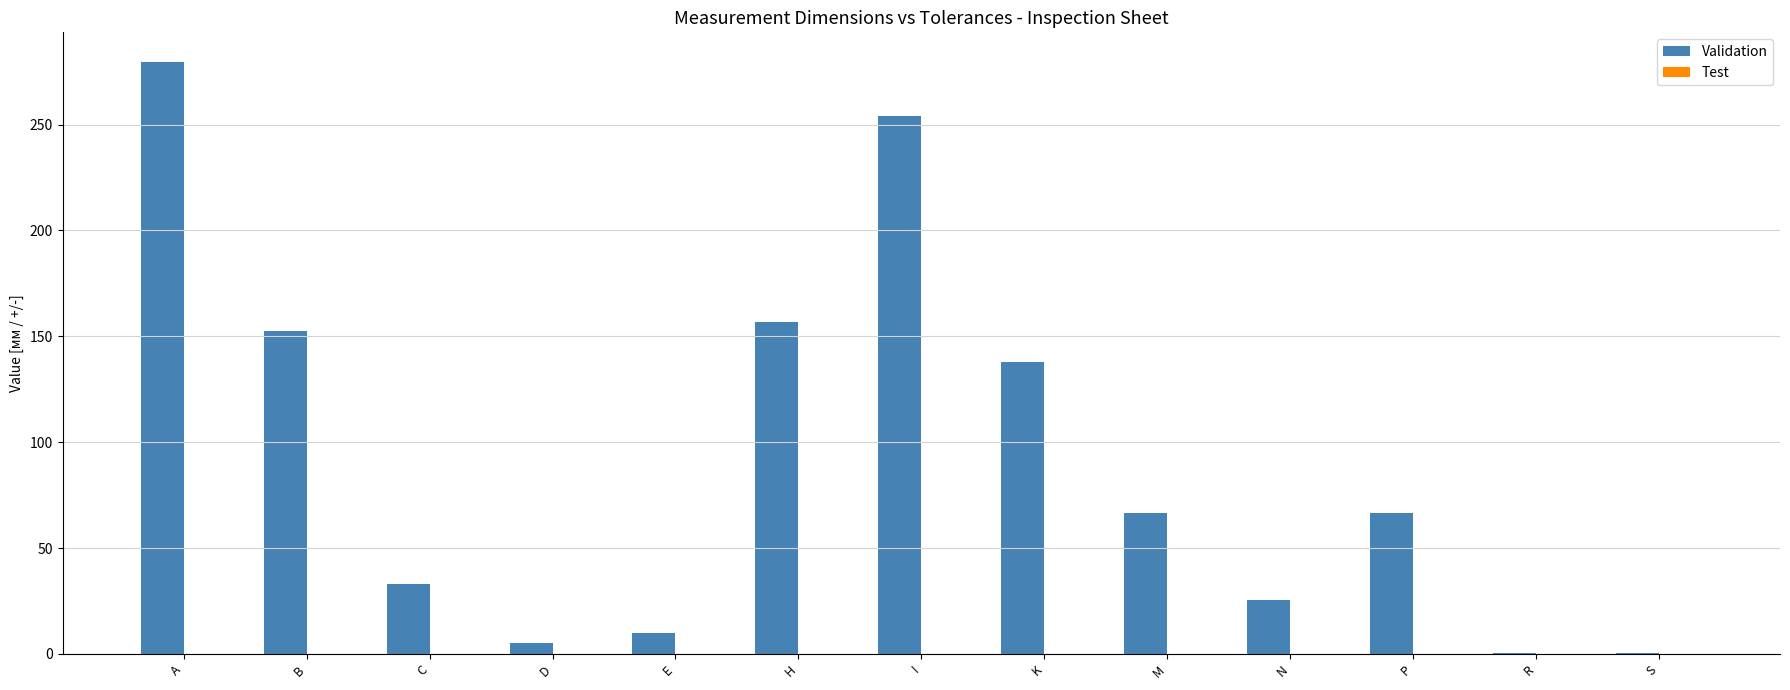

Which series changed the most between E and I?

Validation